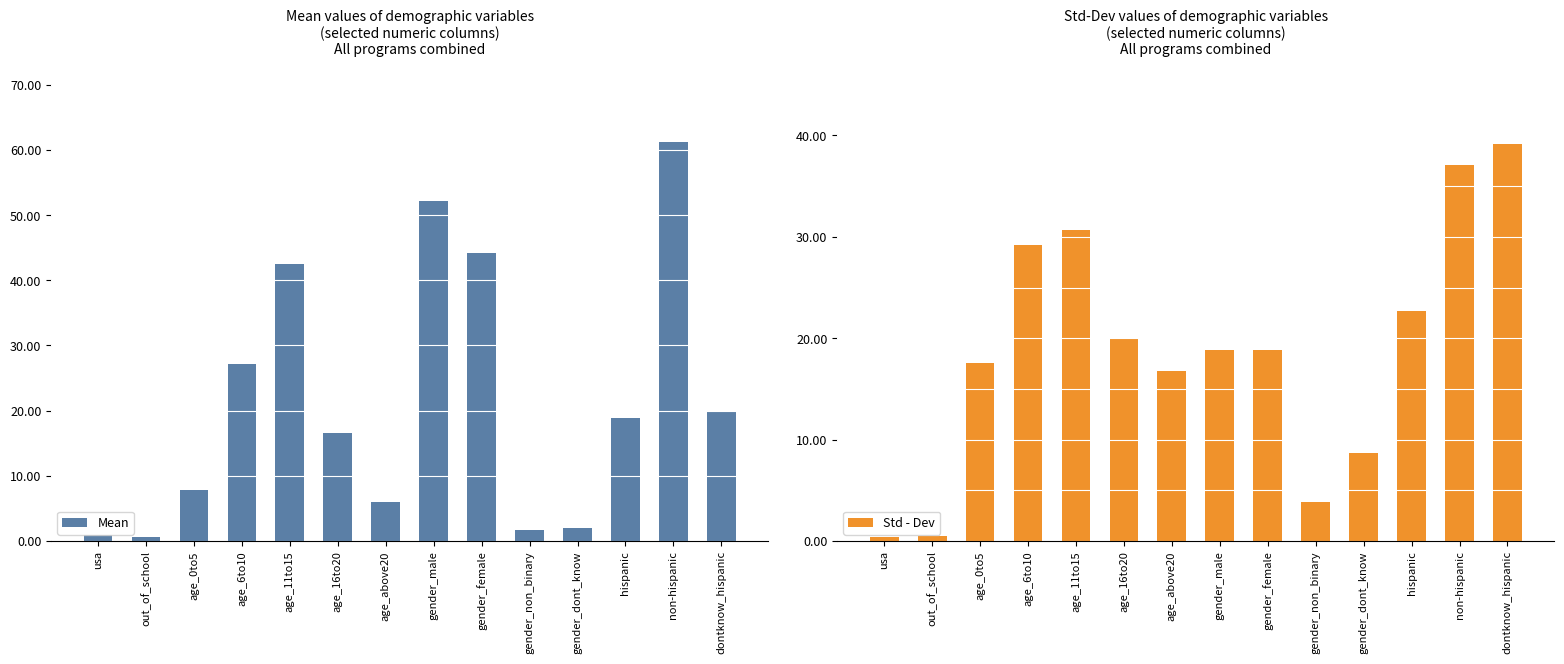

What is the average value of the Std - Dev series?

18.9